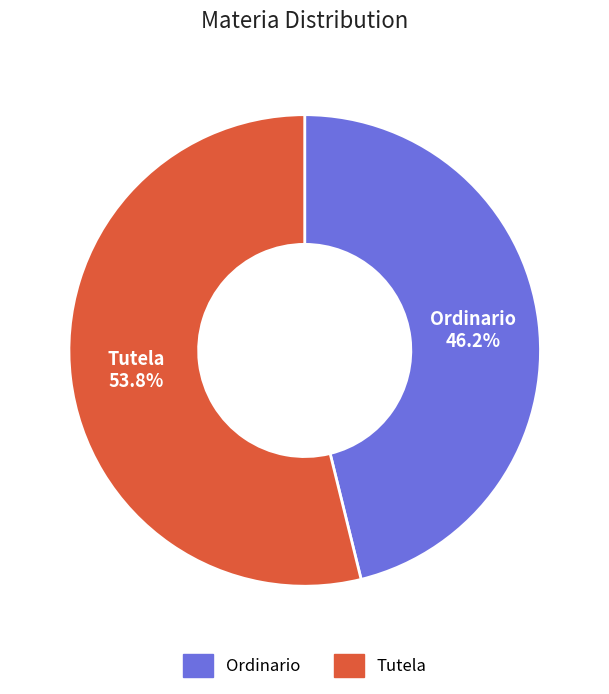

What portion of the pie excludes Ordinario?

53.8%